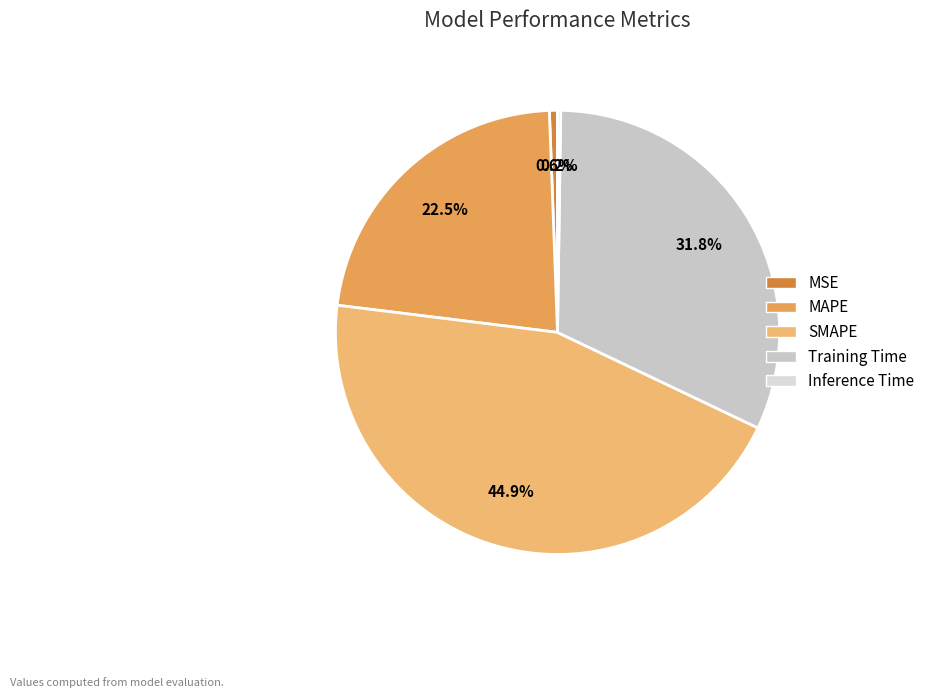

How many segments does this pie chart have?

5